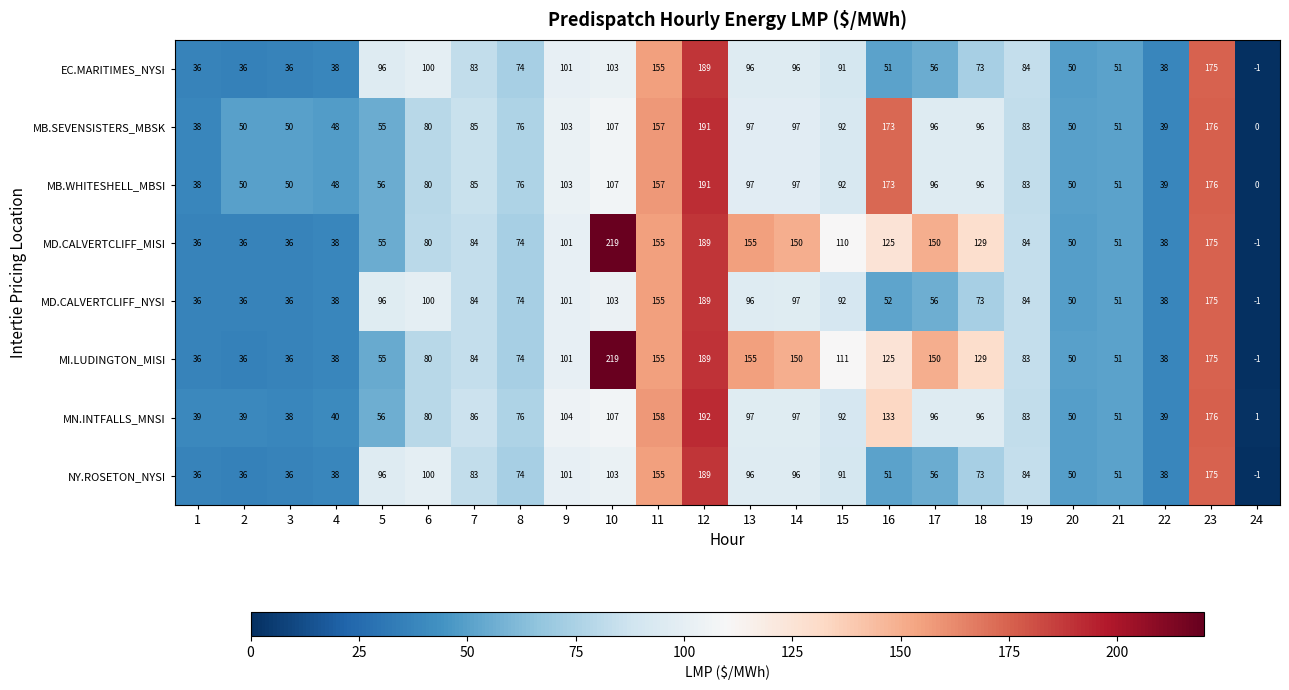

How many data points in MI.LUDINGTON_MISI are less than 84?

12